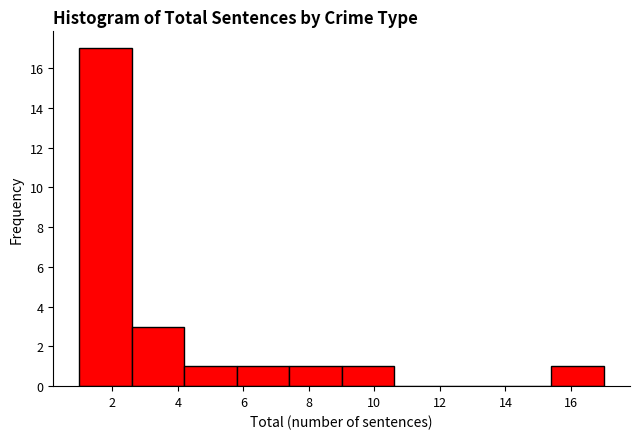

What is the height of the bar covering 4.2 to 5.8 on the x-axis? The values are not printed on the chart, so give them approximately, as read against the axis.

1